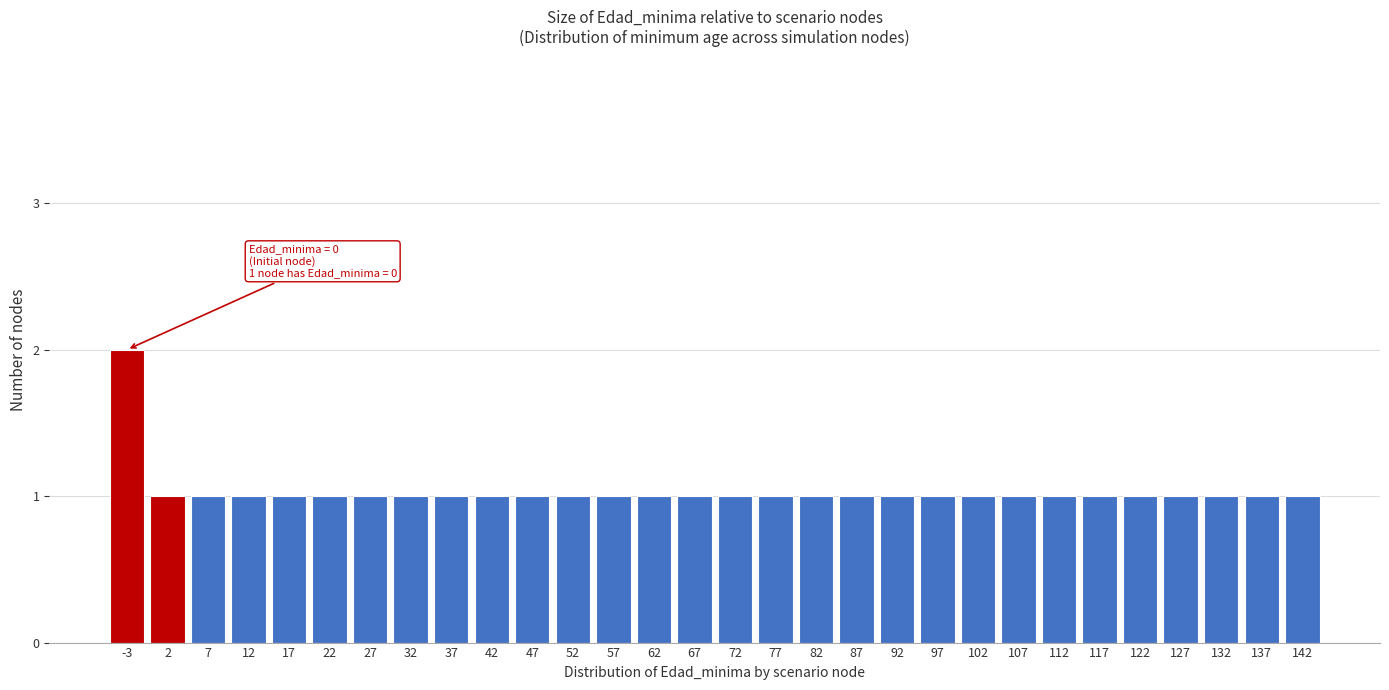

Reading left to right, extract all data points from this chart.

2	1	1	1	1	1	1	1	1	1	1	1	1	1	1	1	1	1	1	1	1	1	1	1	1	1	1	1	1	1